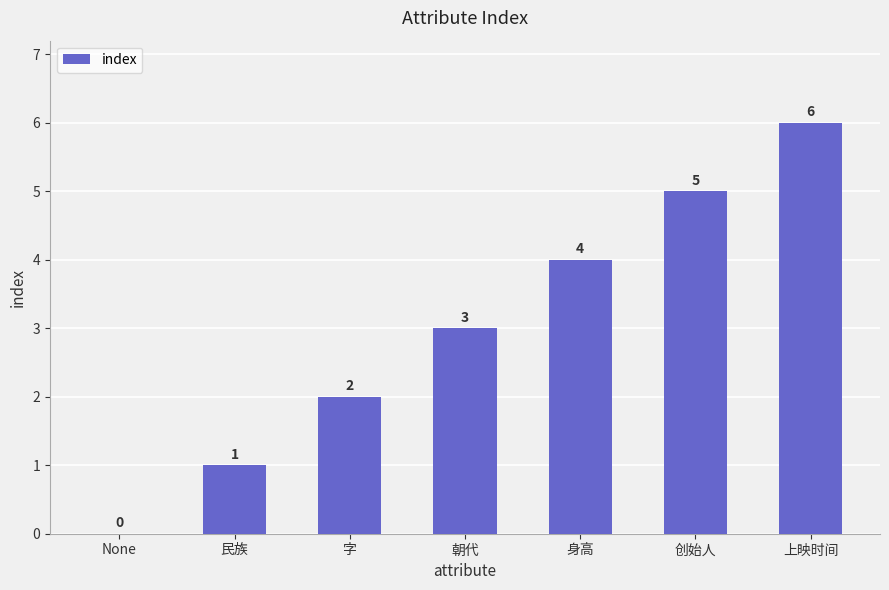

What is the sum of all values?

21